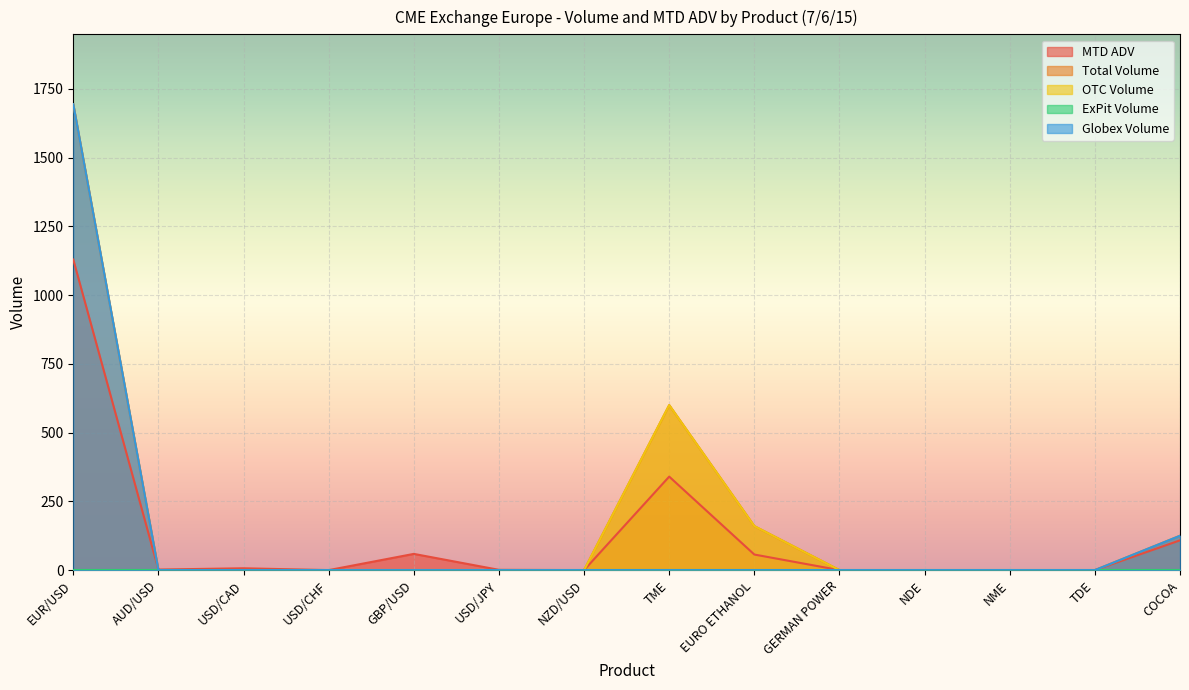

Where is OTC Volume nearest to the value 300?

EURO ETHANOL